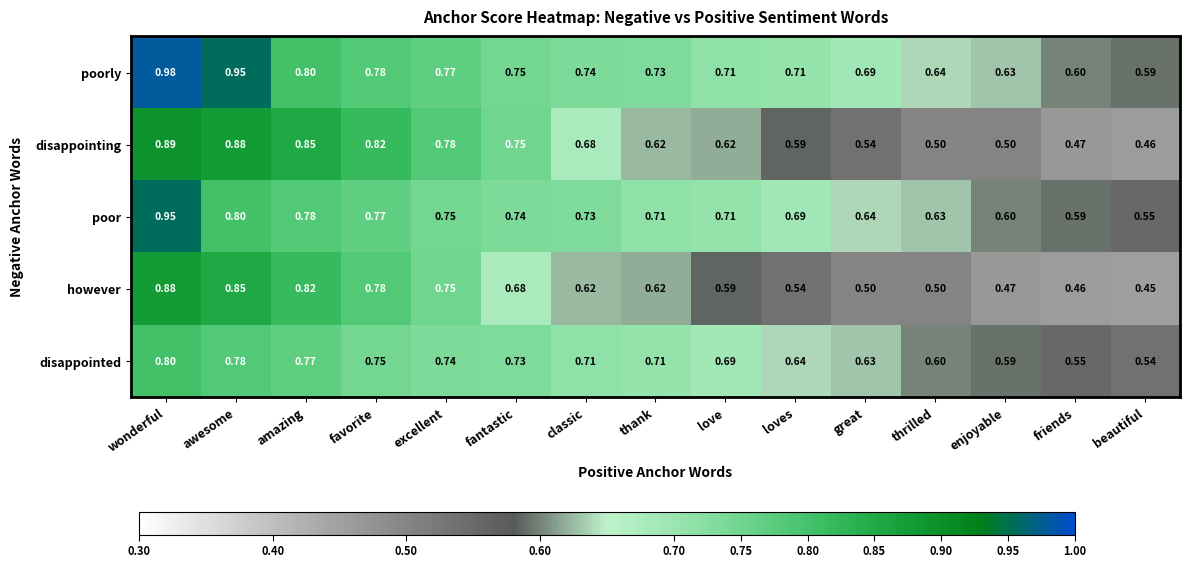

At which category does the chart reach its minimum across all series?

beautiful